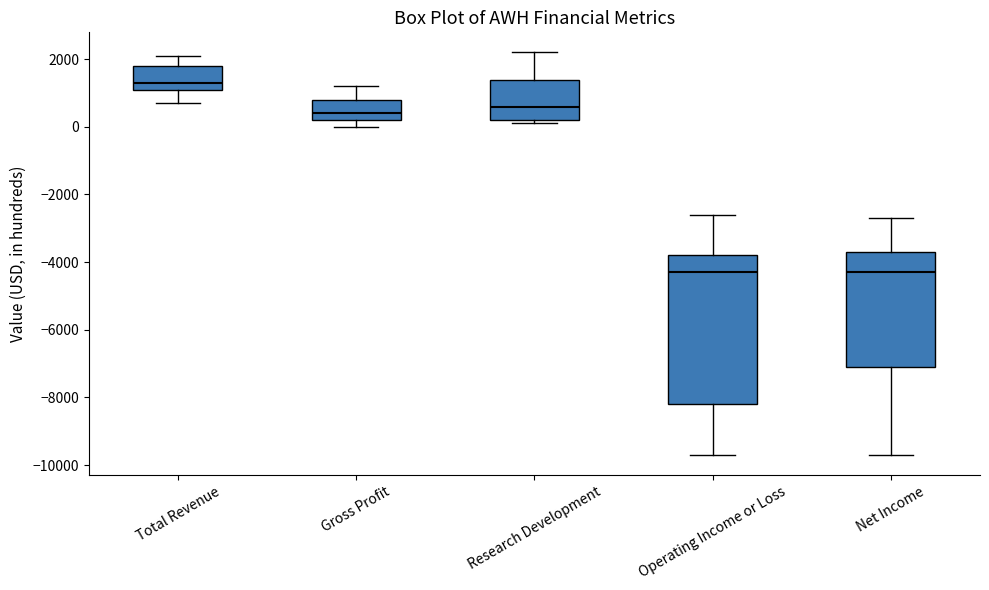

Comparing the boxes themselves (not the whiskers), which one is the tallest?

Operating Income or Loss